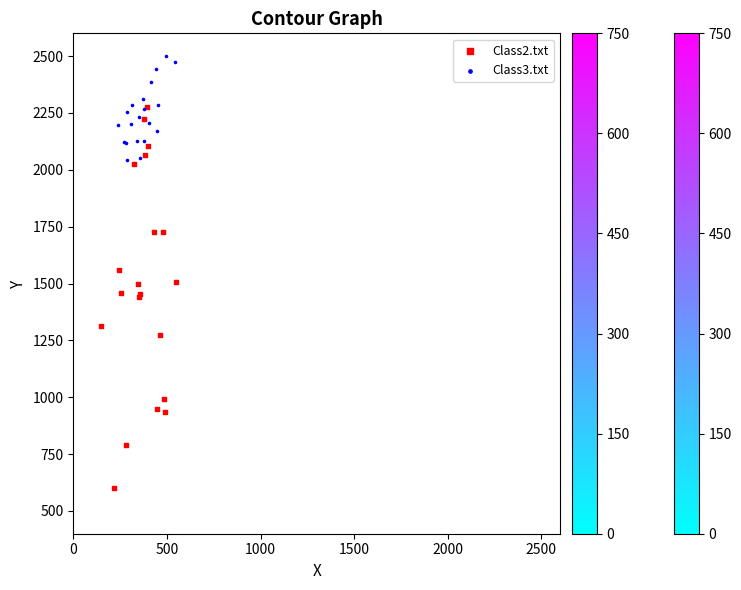

Which series contains the lowest Y value?

Class2.txt